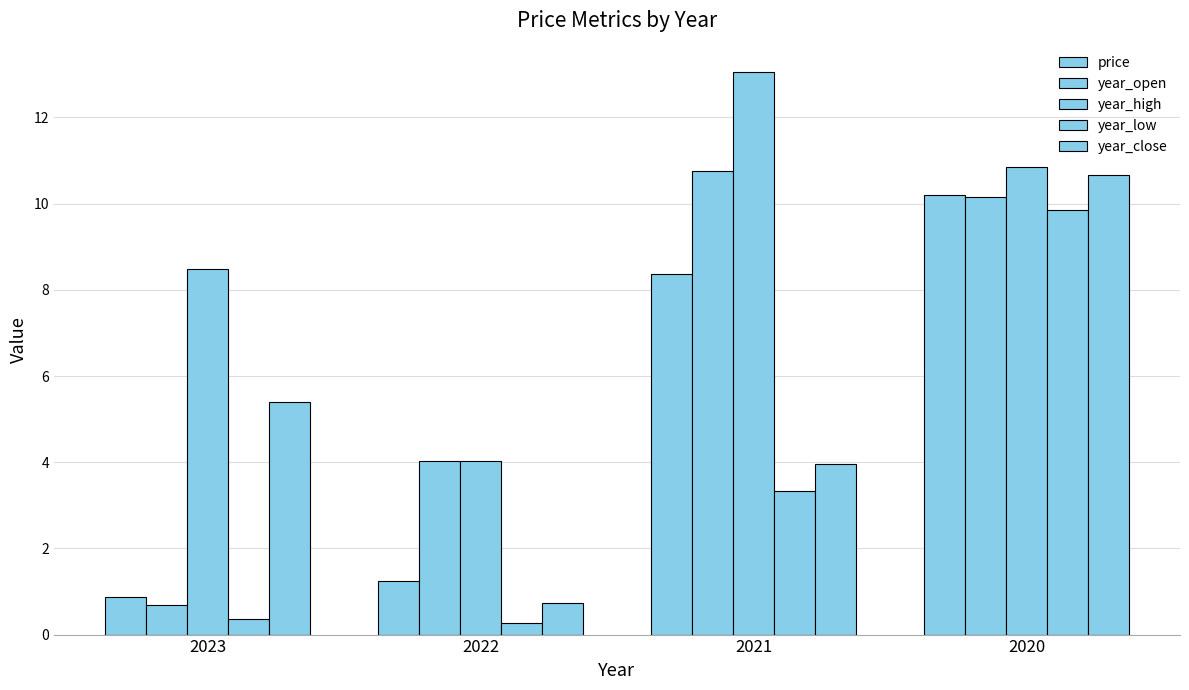

How many bars are there in each group?

5